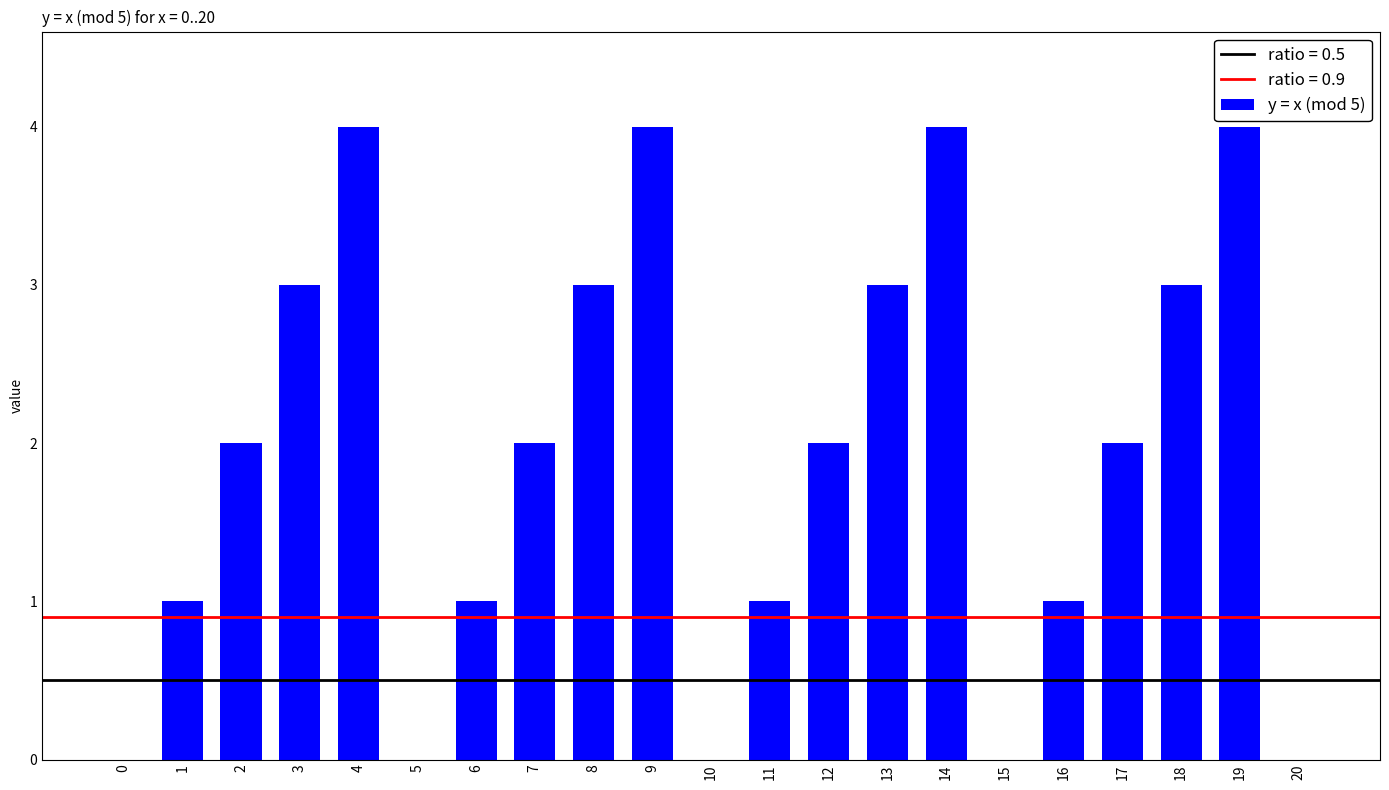

Is it true that the value at 2 is 3?

False